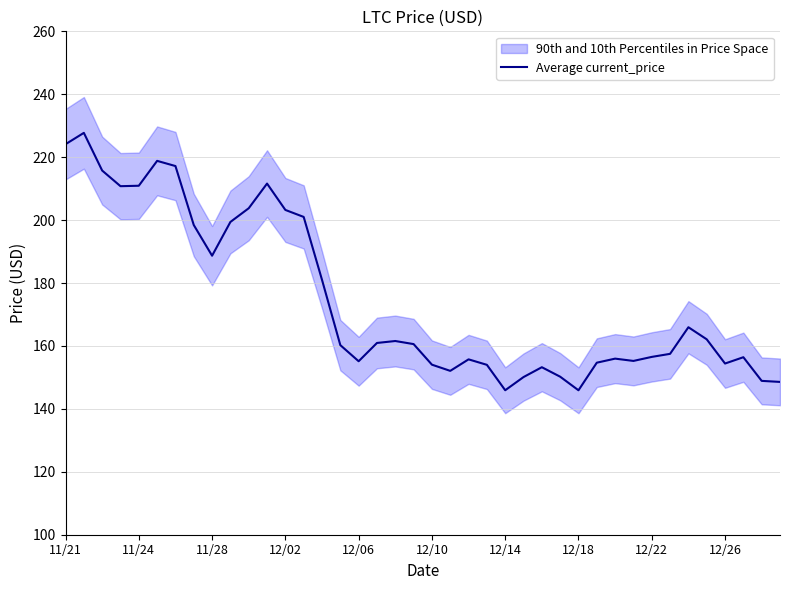

The value at 25 is 226.5. True or false?

False